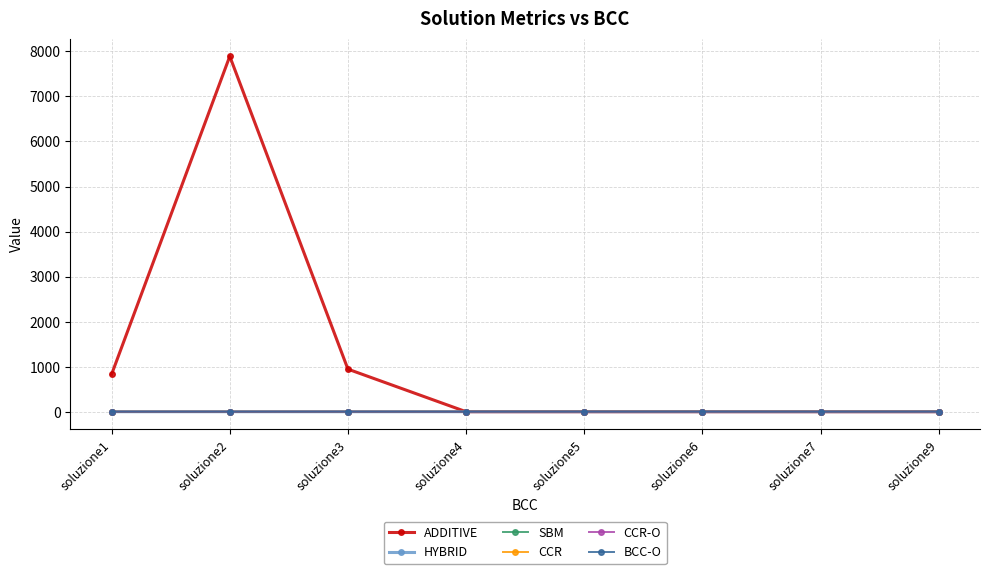

At which label does ADDITIVE reach its peak?

soluzione2